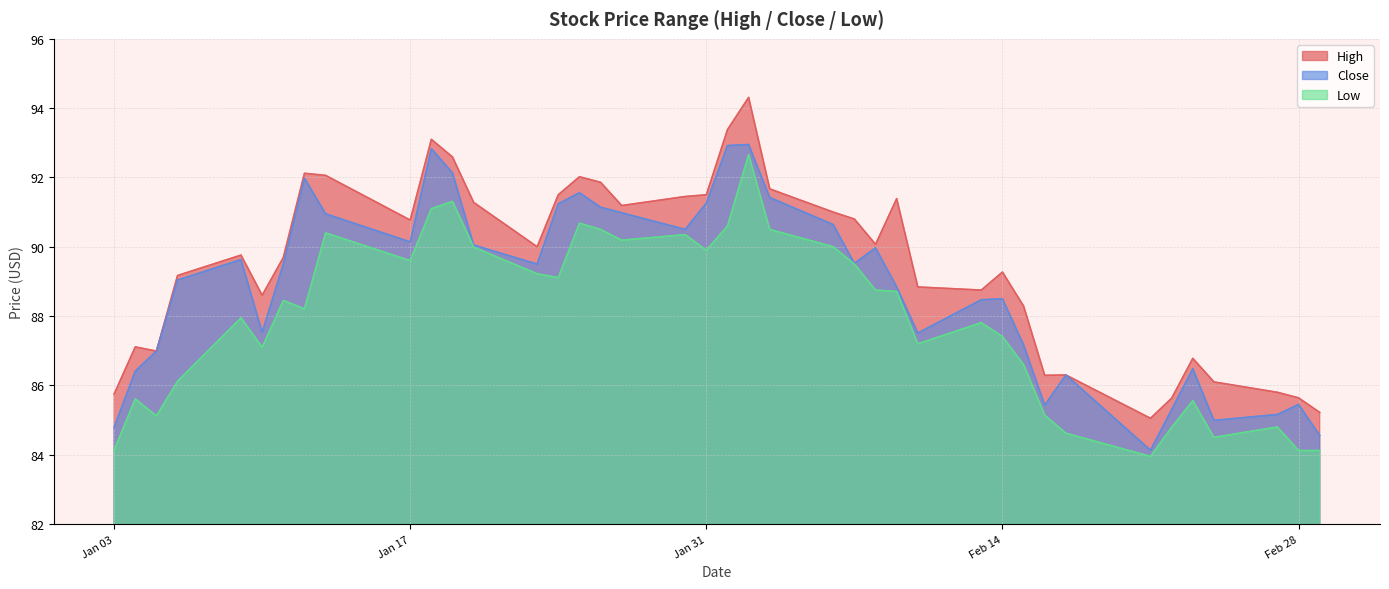

How many interior local valleys does the Close series have?

9